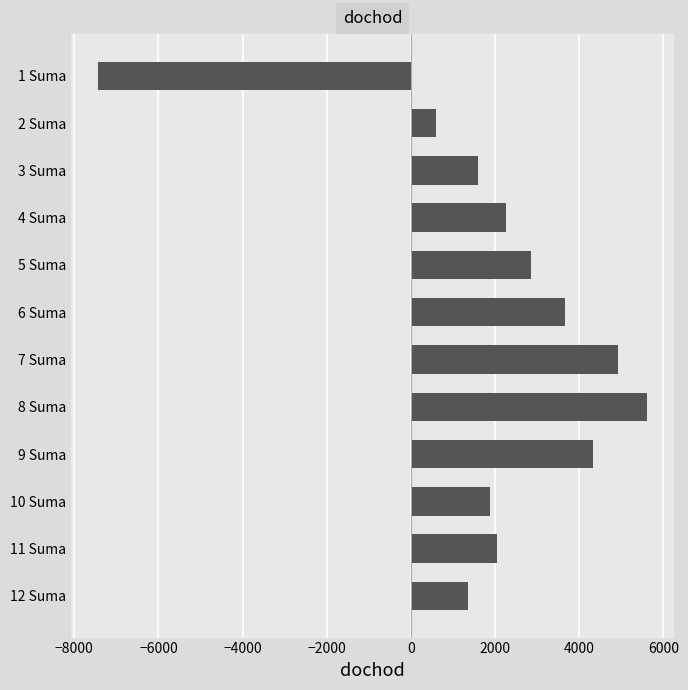

Which label corresponds to the largest value in the chart?

8 Suma